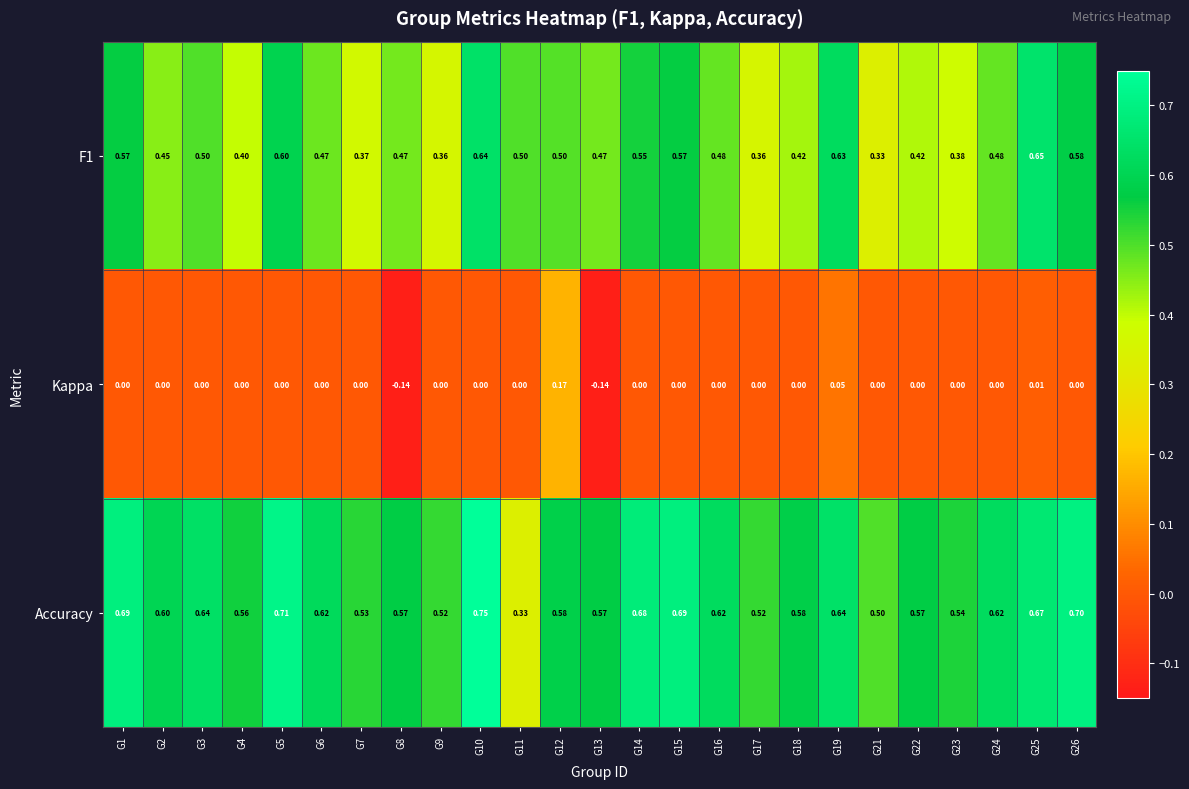

Is the value of Kappa at G23 greater than the value of F1 at G6?

No